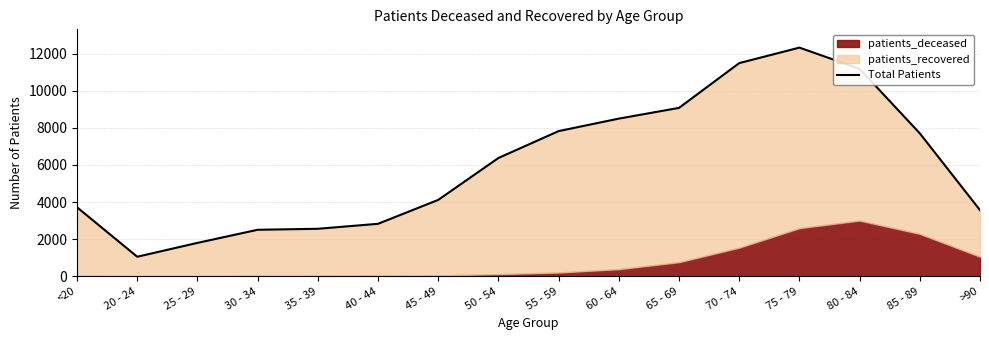

Rank the categories by value from highest to lowest.

75 - 79, 70 - 74, 80 - 84, 65 - 69, 60 - 64, 55 - 59, 85 - 89, 50 - 54, 45 - 49, <20, >90, 40 - 44, 35 - 39, 30 - 34, 25 - 29, 20 - 24